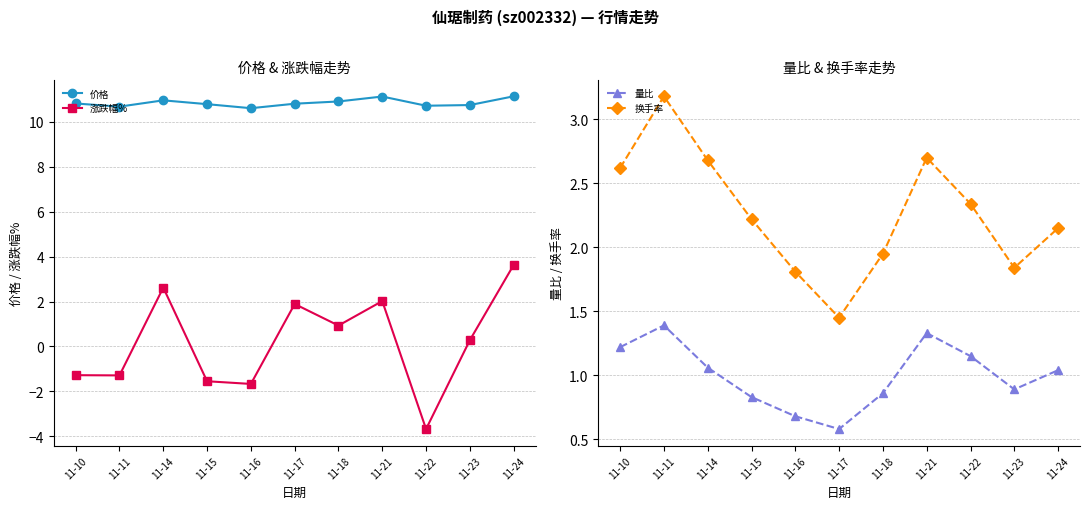

At which label is 涨跌幅% closest to 0?

11-23